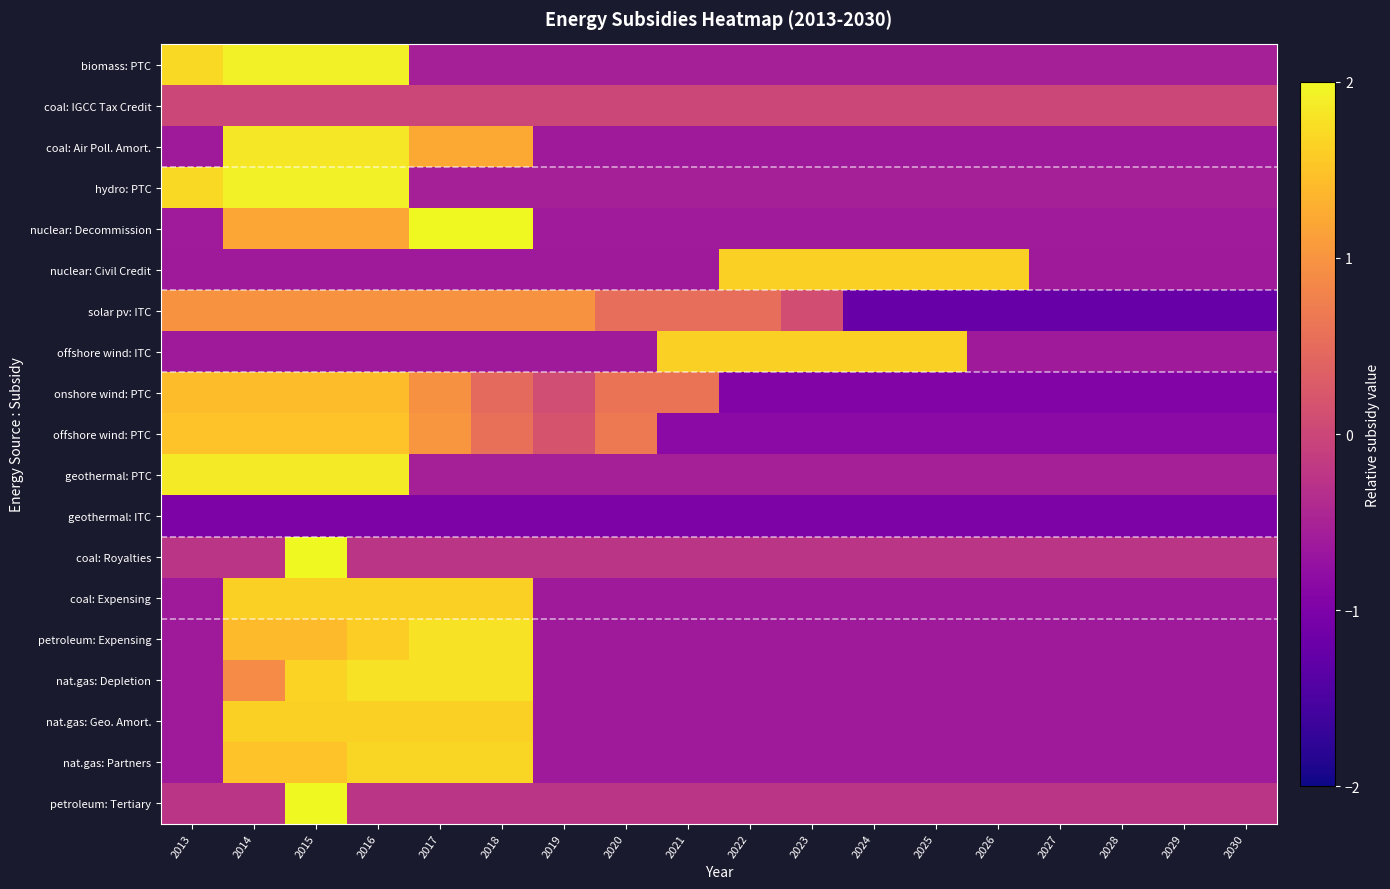

What is the difference between the highest and lowest values at 2027?

1.2